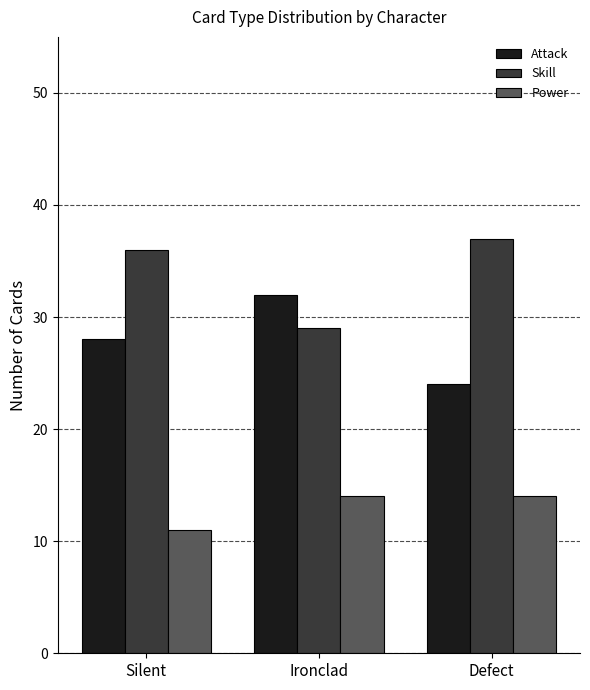

What value does the Power series have at Defect?

14